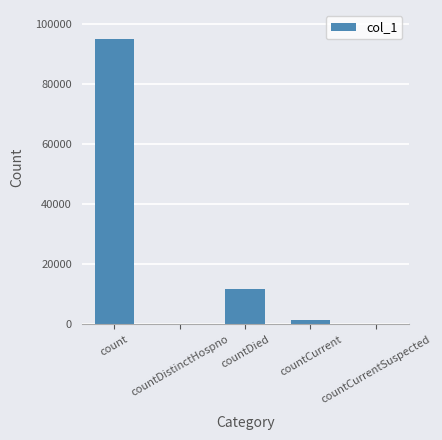

The value at countDied is 11801. True or false?

True